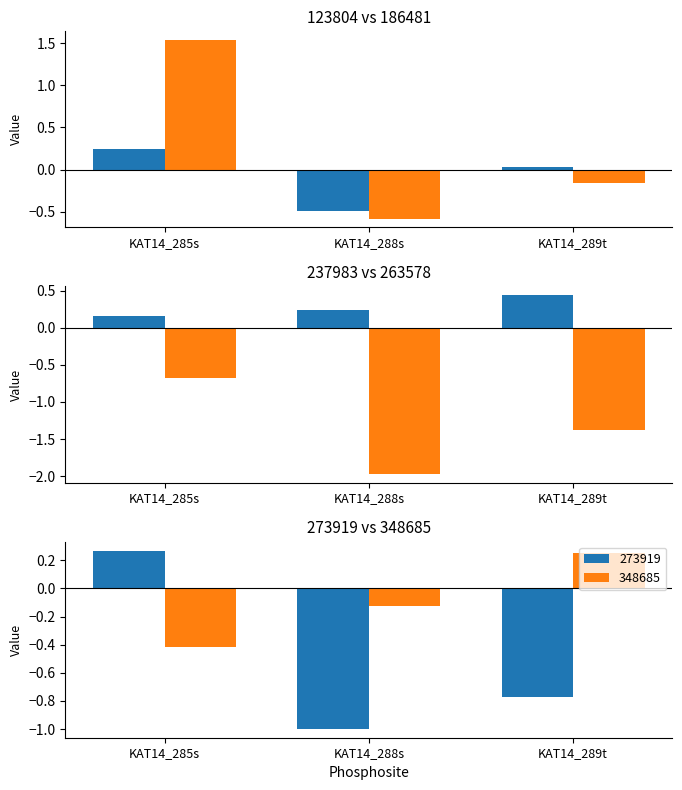

What is the value of the 273919 bar at the 2nd from the left?

-1.0